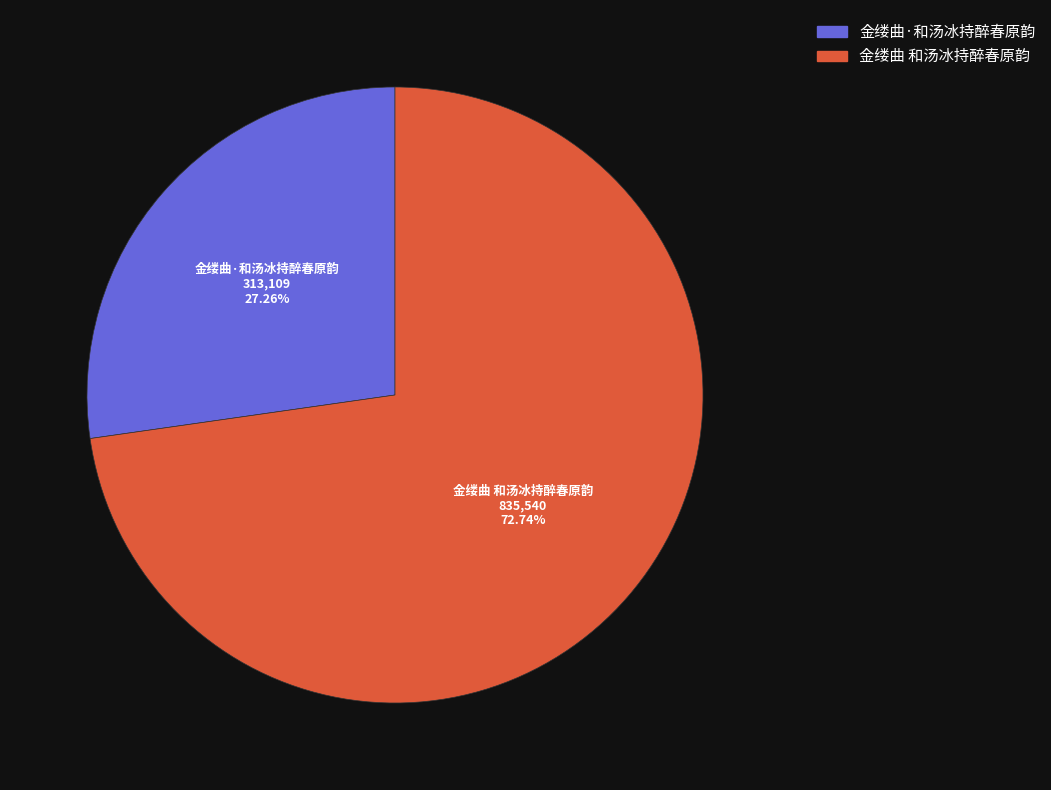

Does 金缕曲 和汤冰持醉春原韵 account for over 50% of the chart?

Yes